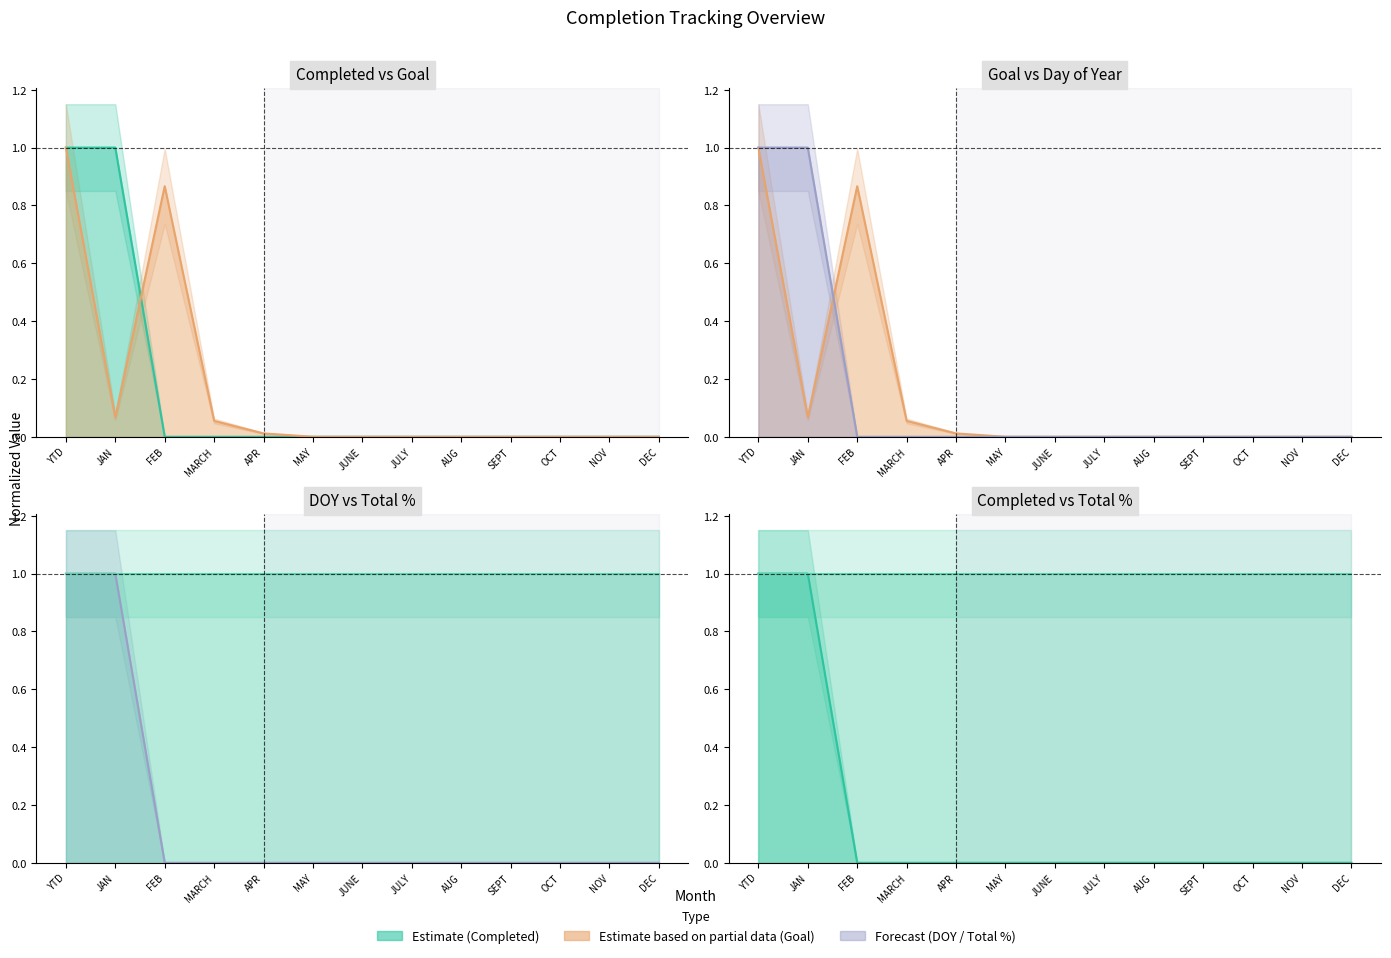

At which category is the sum across all series the highest?

YTD